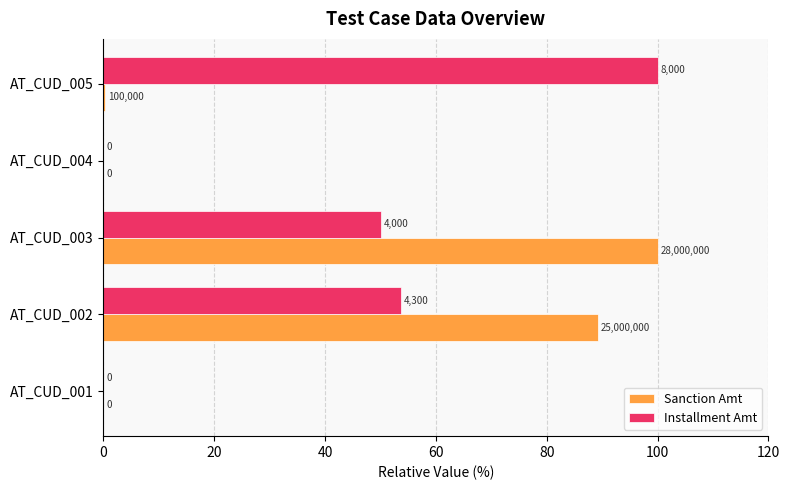

What are all the series names shown in the legend?

Sanction Amt, Installment Amt